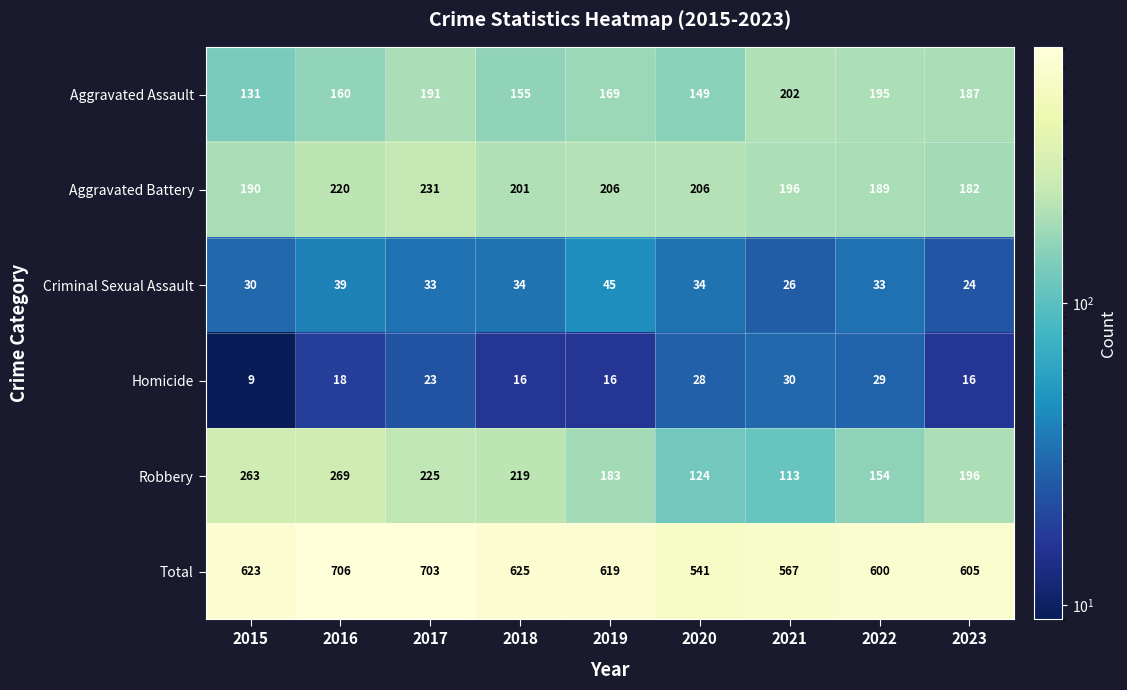

What is the average value of the Robbery series?

194